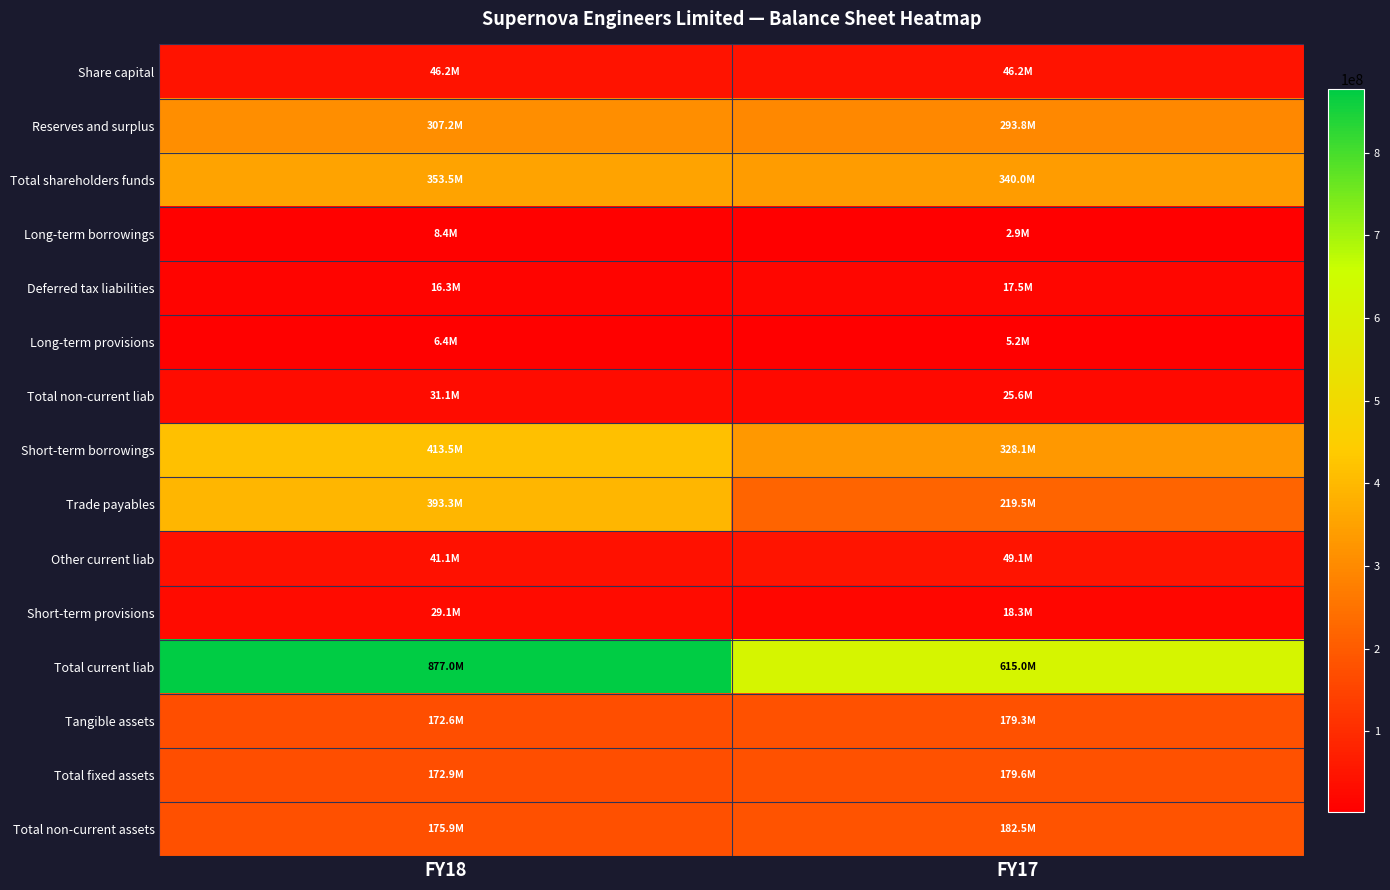

Reading left to right, extract all data points from this chart.

Share capital: FY18=46250000	FY17=46250000
Reserves and surplus: FY18=307214277	FY17=293784229
Total shareholders funds: FY18=353464277	FY17=340034229
Long-term borrowings: FY18=8391069	FY17=2900000
Deferred tax liabilities: FY18=16349453	FY17=17515749
Long-term provisions: FY18=6388838	FY17=5173438
Total non-current liab: FY18=31129360	FY17=25589187
Short-term borrowings: FY18=413497158	FY17=328095258
Trade payables: FY18=393319335	FY17=219494755
Other current liab: FY18=41082047	FY17=49073248
Short-term provisions: FY18=29090636	FY17=18322718
Total current liab: FY18=876989176	FY17=614985979
Tangible assets: FY18=172620948	FY17=179273451
Total fixed assets: FY18=172938586	FY17=179590089
Total non-current assets: FY18=175906422	FY17=182487216